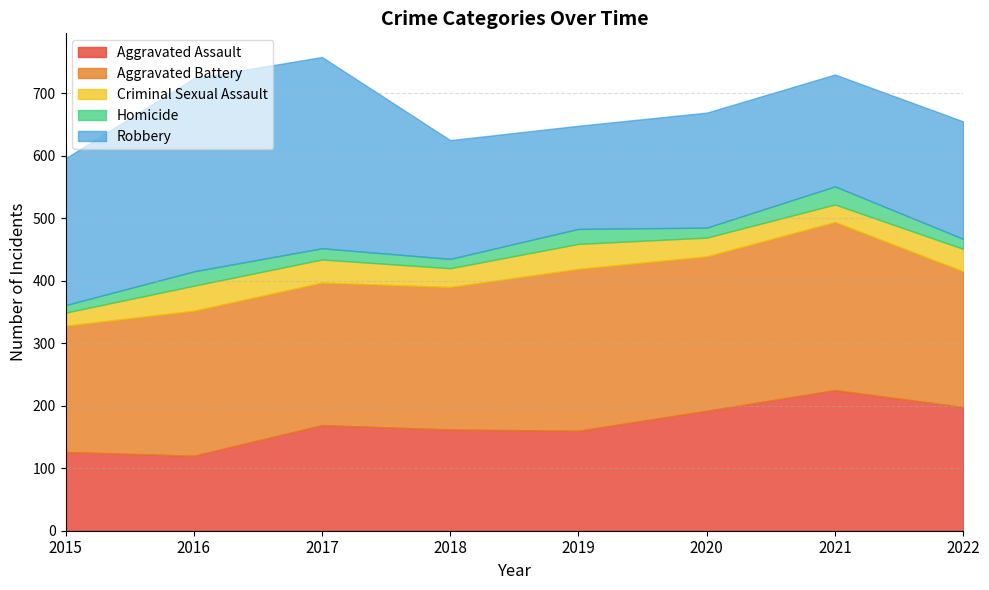

Where is the first local minimum for Aggravated Assault?

2016